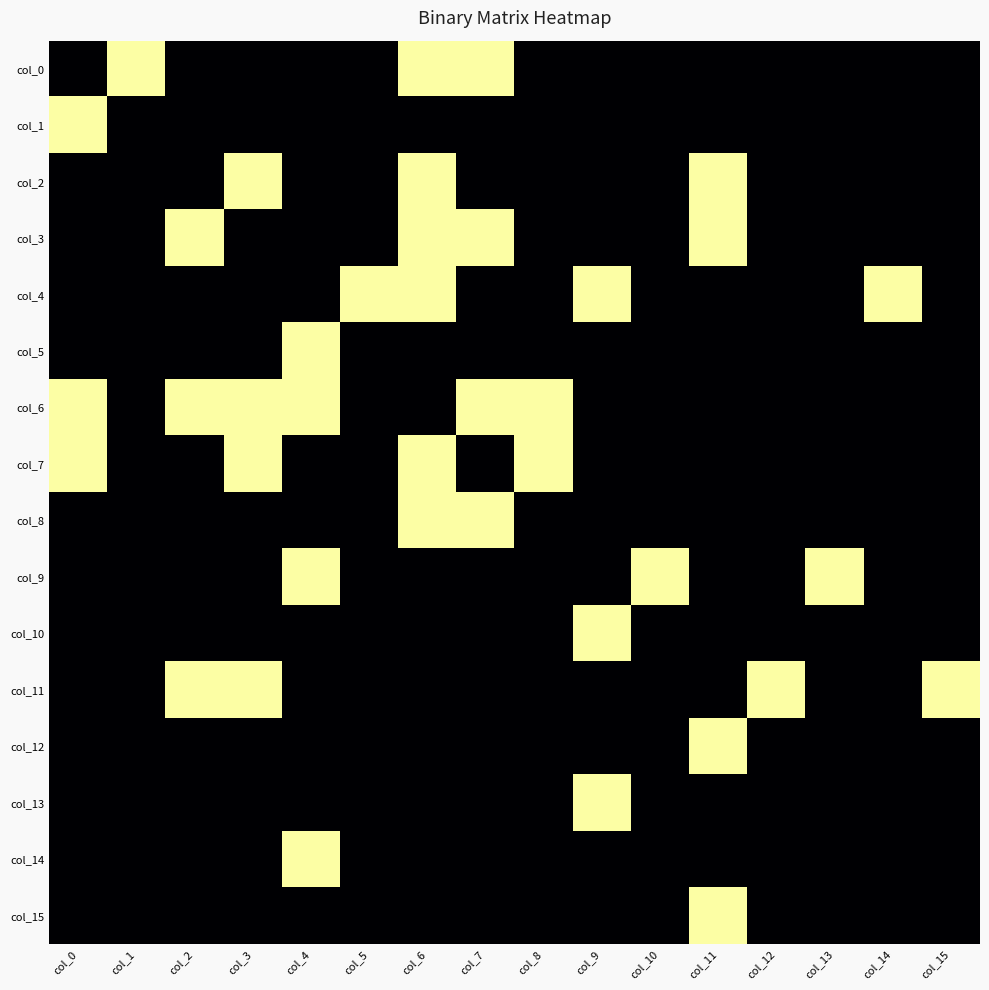

Rank the series at col_6 from highest to lowest value.

col_0, col_2, col_3, col_4, col_7, col_8, col_1, col_5, col_6, col_9, col_10, col_11, col_12, col_13, col_14, col_15